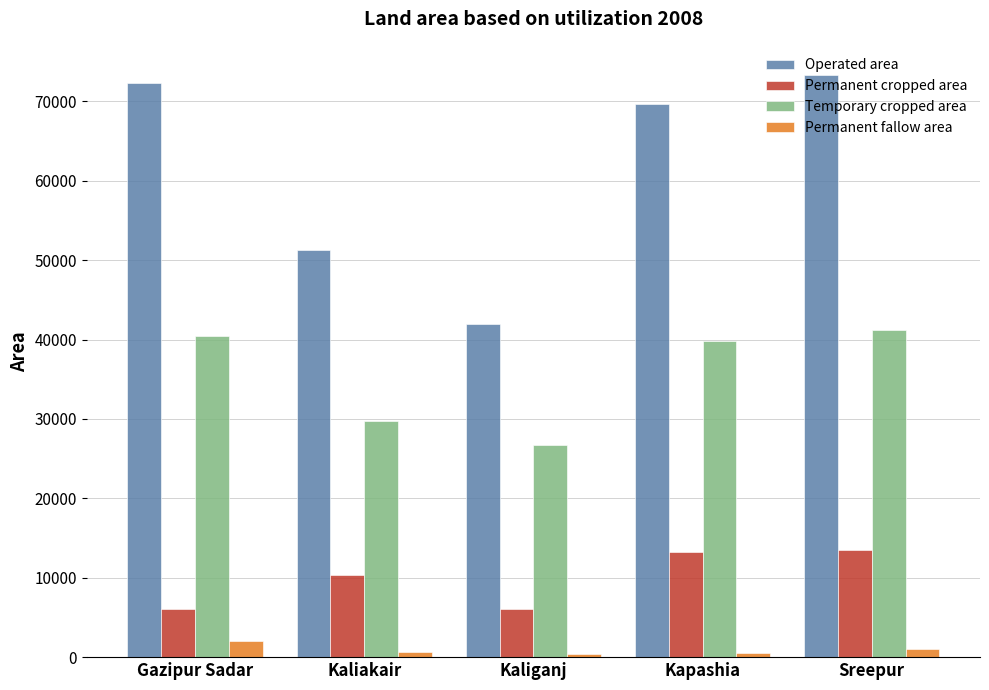

What position from the left is Gazipur Sadar?

1